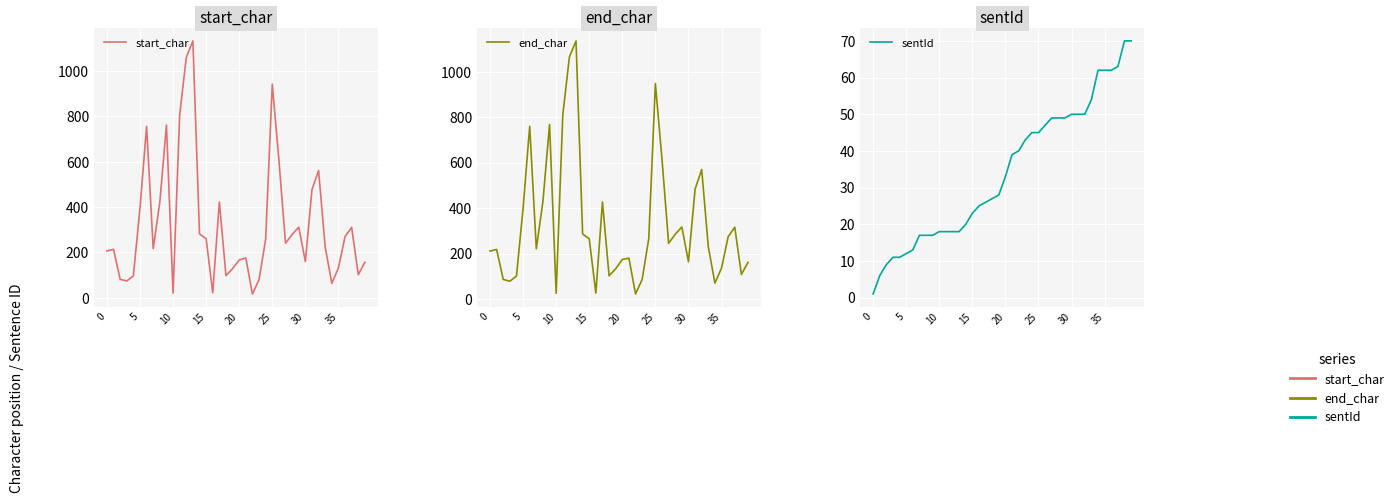

Rank the series at 39 from lowest to highest value.

sentId, start_char, end_char